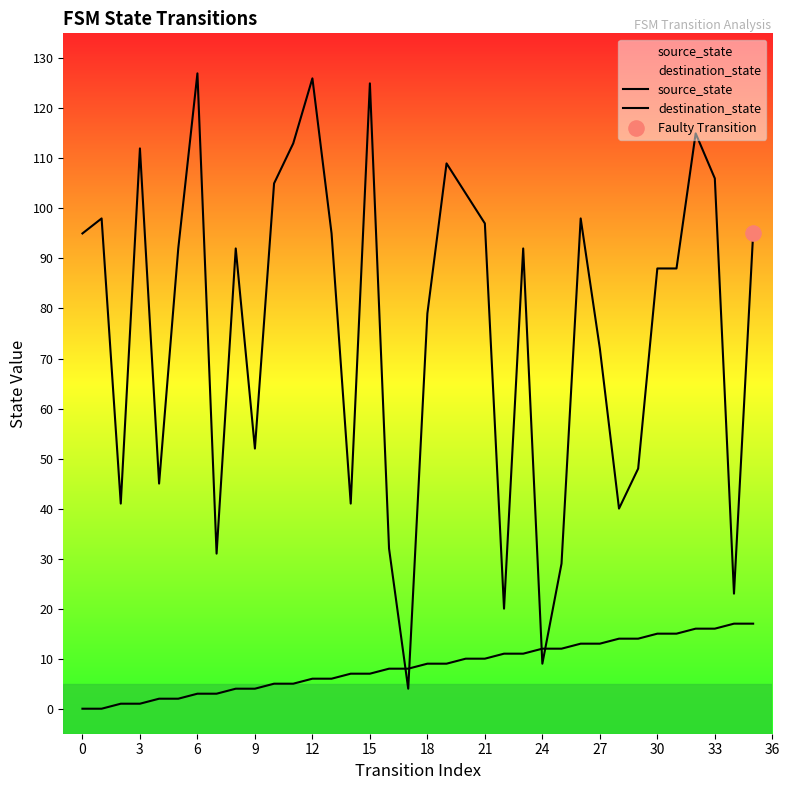

Which series reaches the minimum Y coordinate?

source_state